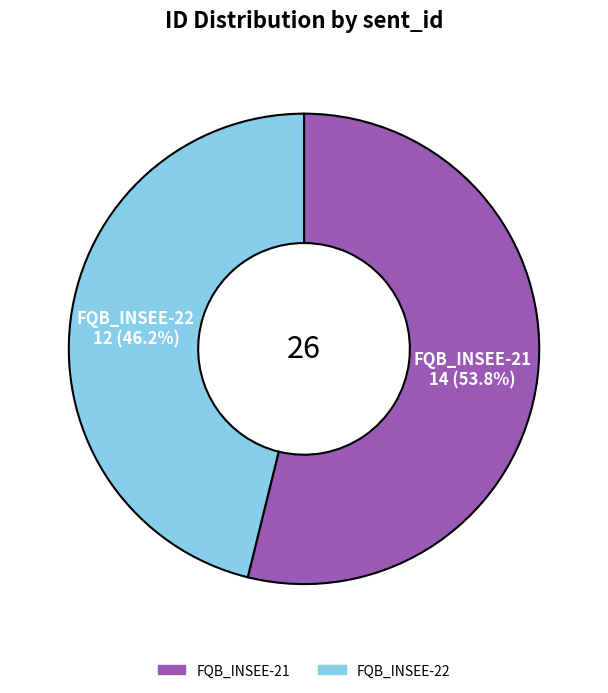

Which slice is the smallest?

FQB_INSEE-22